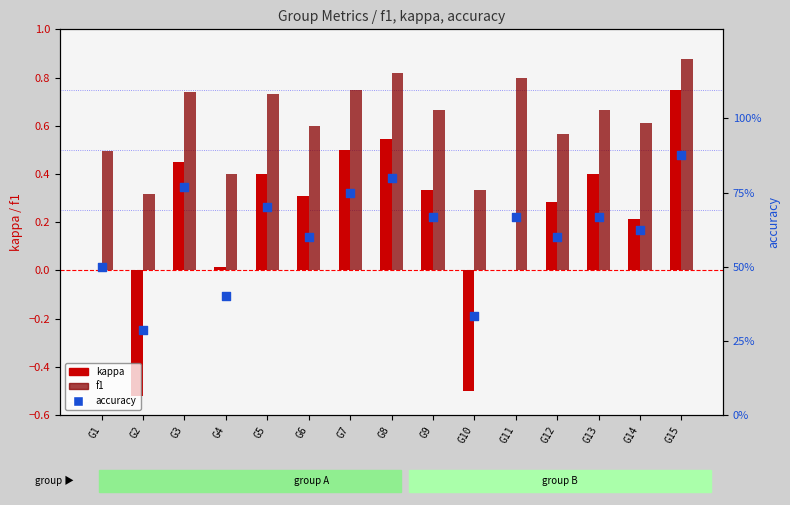

Which series contains the highest Y value?

f1